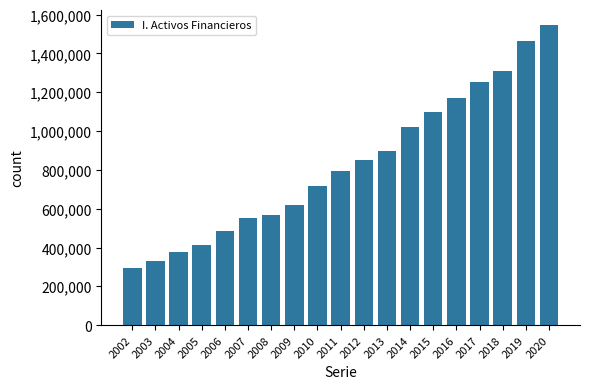

List the labels in order of value, smallest first.

2002, 2003, 2004, 2005, 2006, 2007, 2008, 2009, 2010, 2011, 2012, 2013, 2014, 2015, 2016, 2017, 2018, 2019, 2020